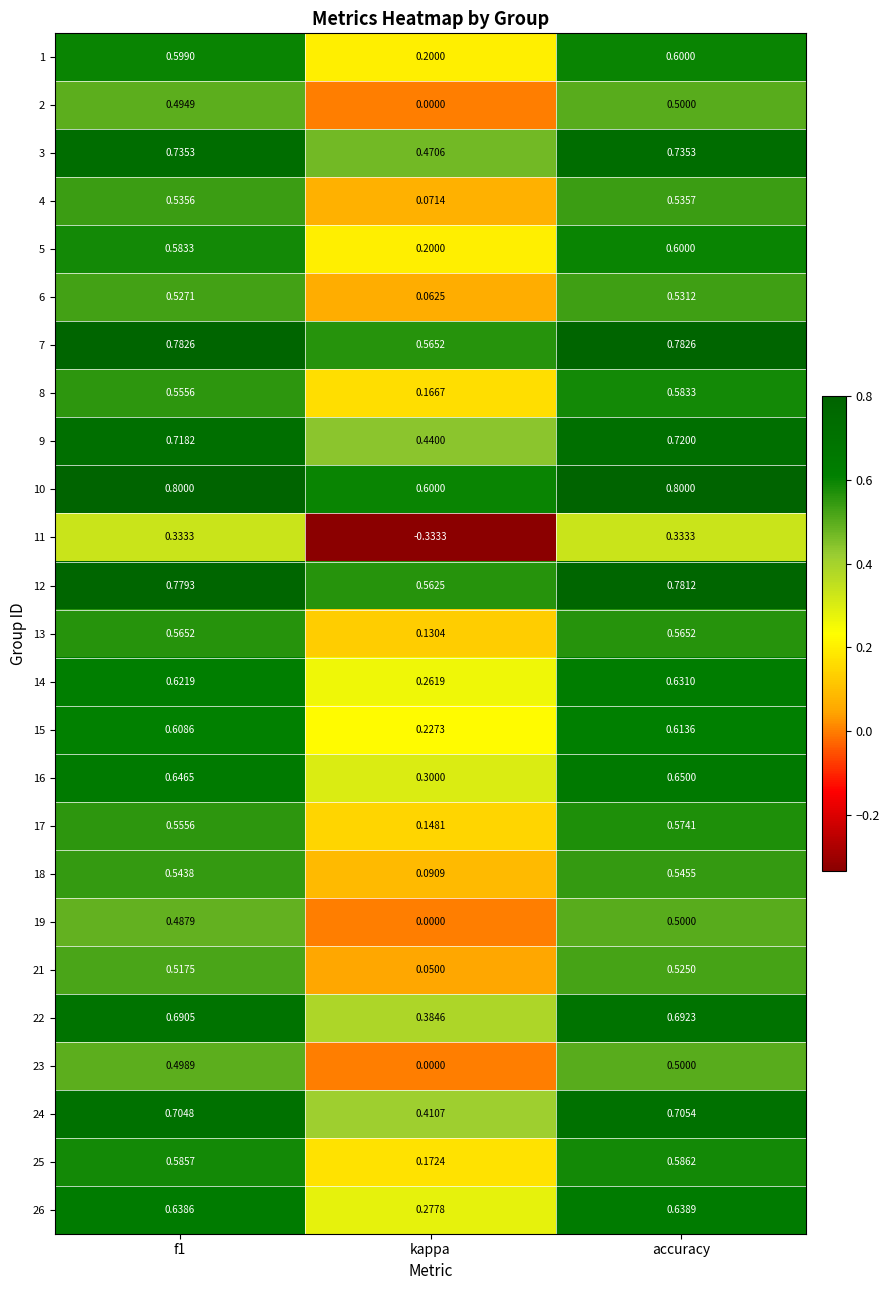

At which category does the chart reach its minimum across all series?

kappa